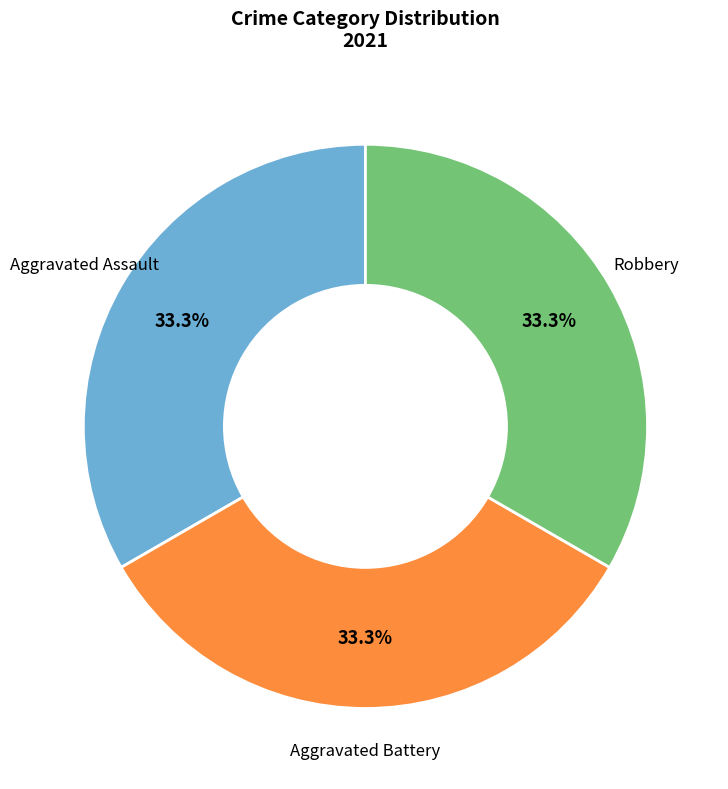

Is there any slice that represents more than half of the pie?

No